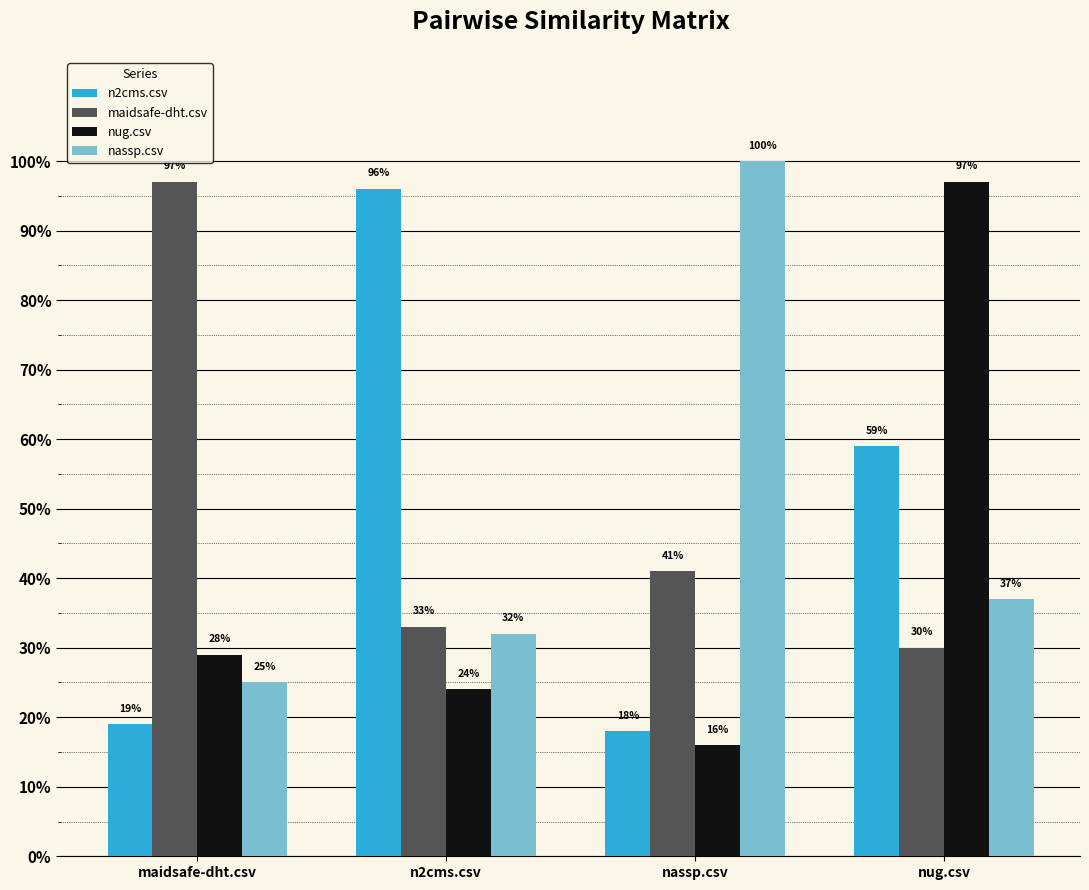

What are all the series names shown in the legend?

n2cms.csv, maidsafe-dht.csv, nug.csv, nassp.csv